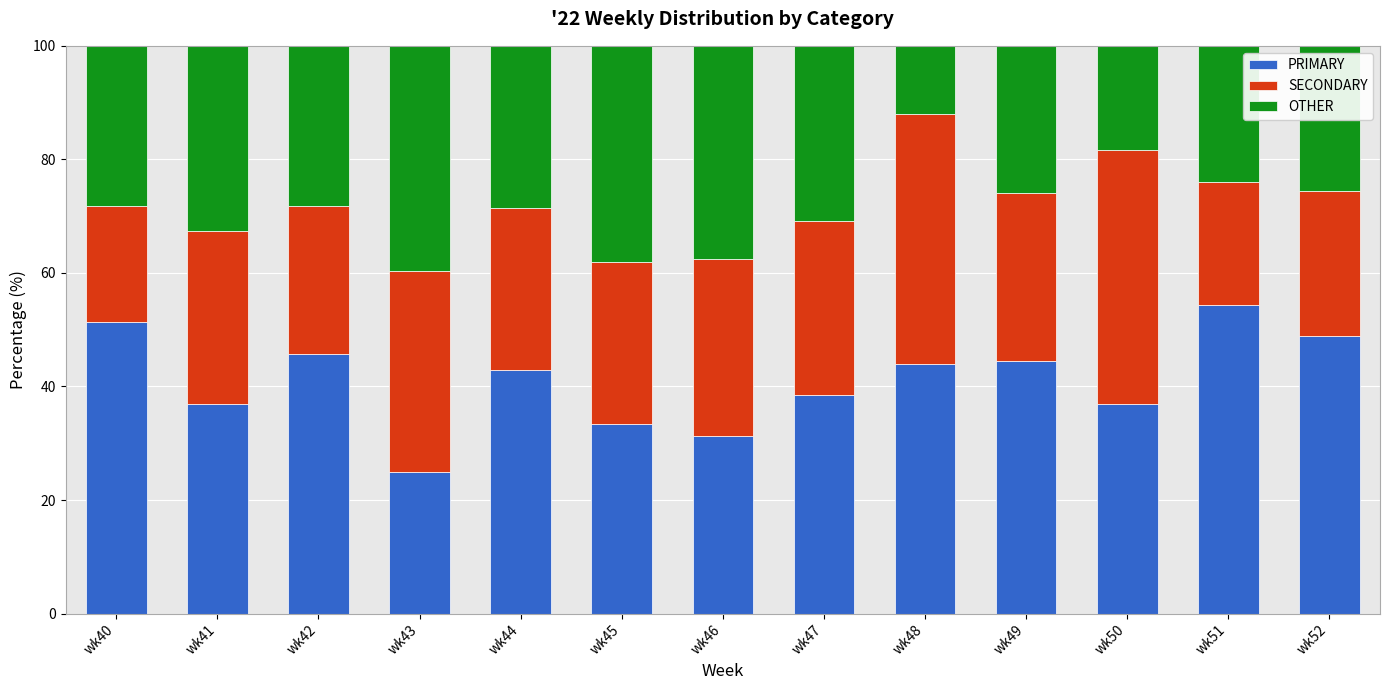

The value of PRIMARY at wk50 is 55.5. True or false?

False